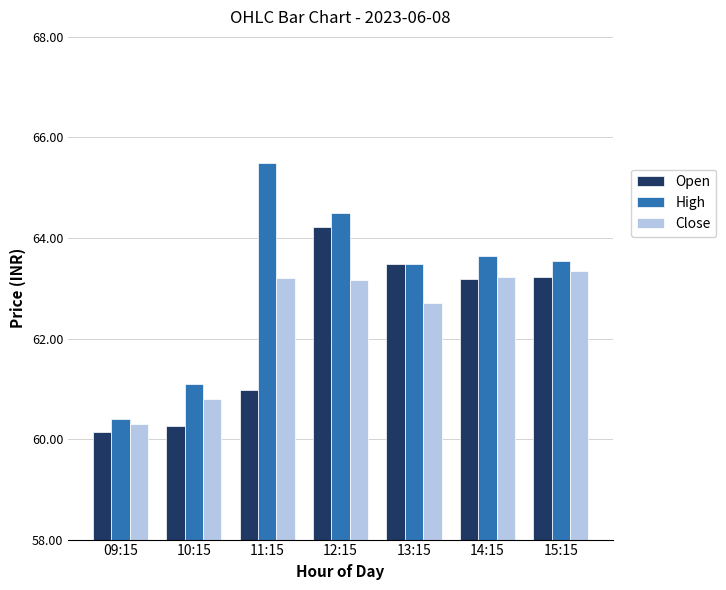

What is the maximum value for High?

65.5